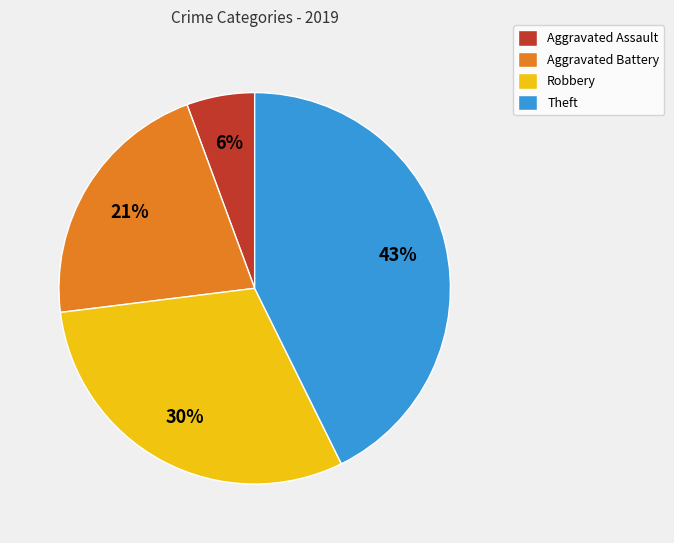

The Robbery slice represents 30% of the pie. True or false?

True